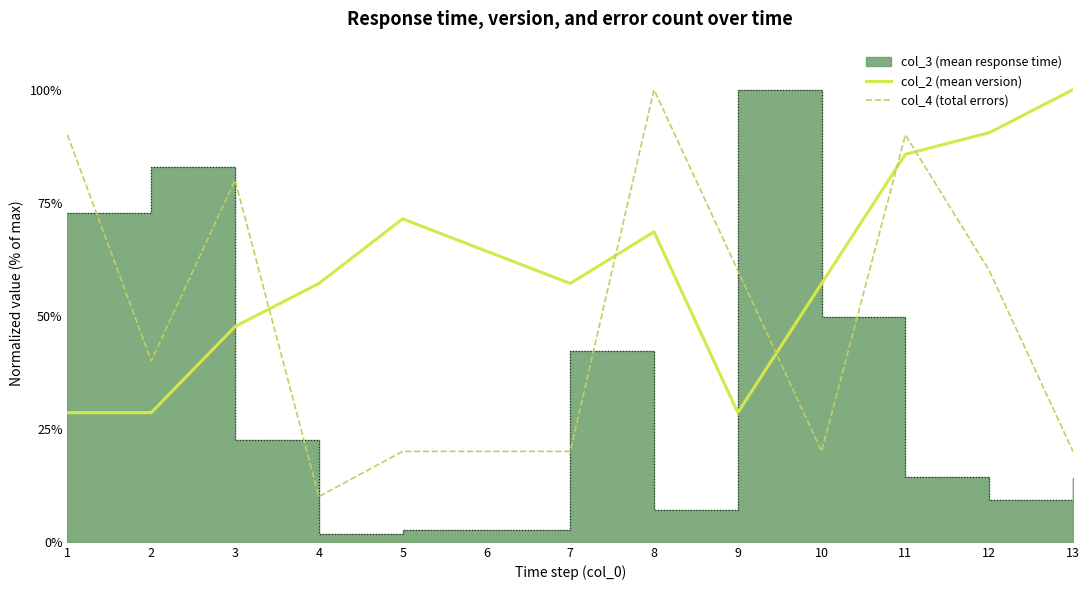

The col_4 (total errors) series shows 20.0 at 5. True or false?

True